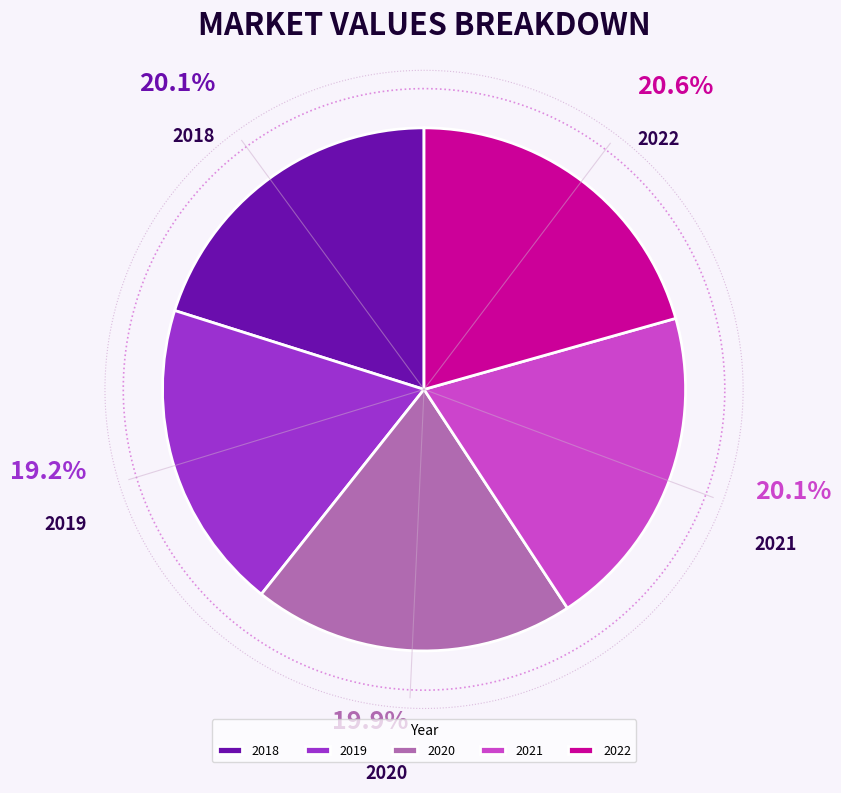

To the nearest percent, what portion does 2021 represent?

20%